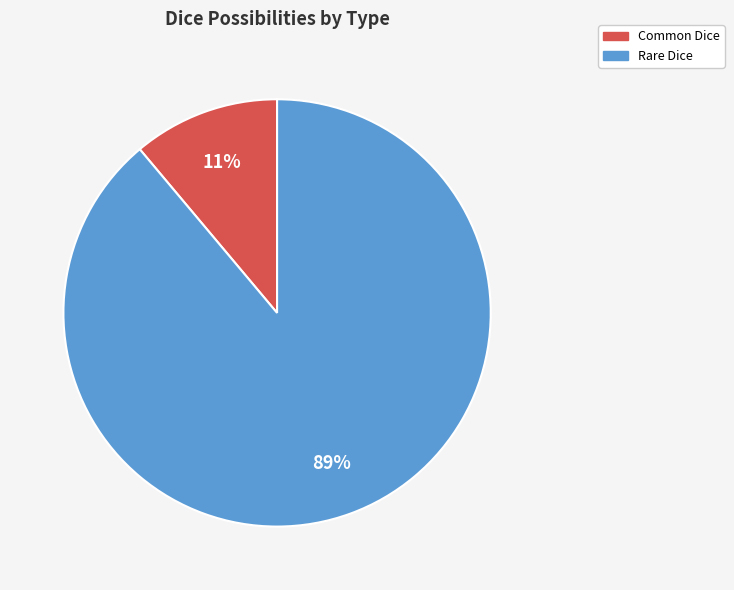

Is the sum of Common Dice and Rare Dice greater than half?

Yes